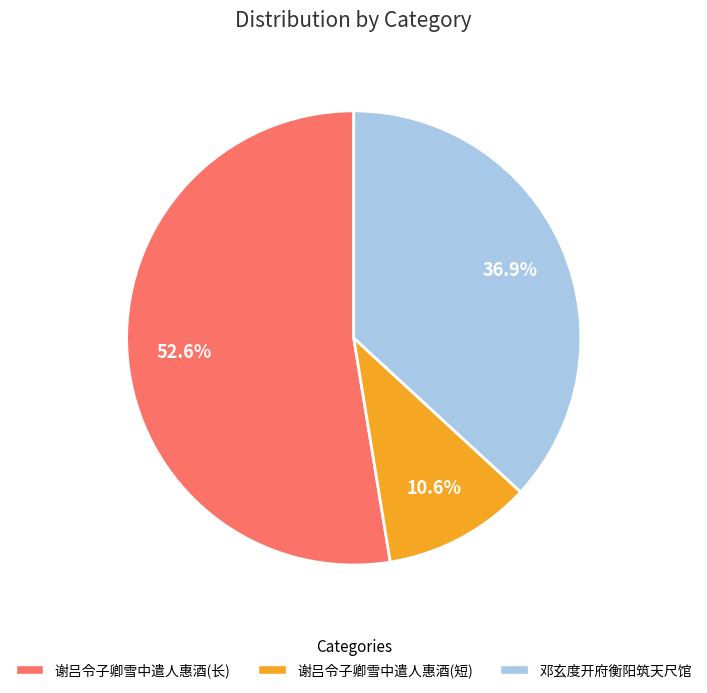

Which slice is the largest?

谢吕令子卿雪中遣人惠酒(长)